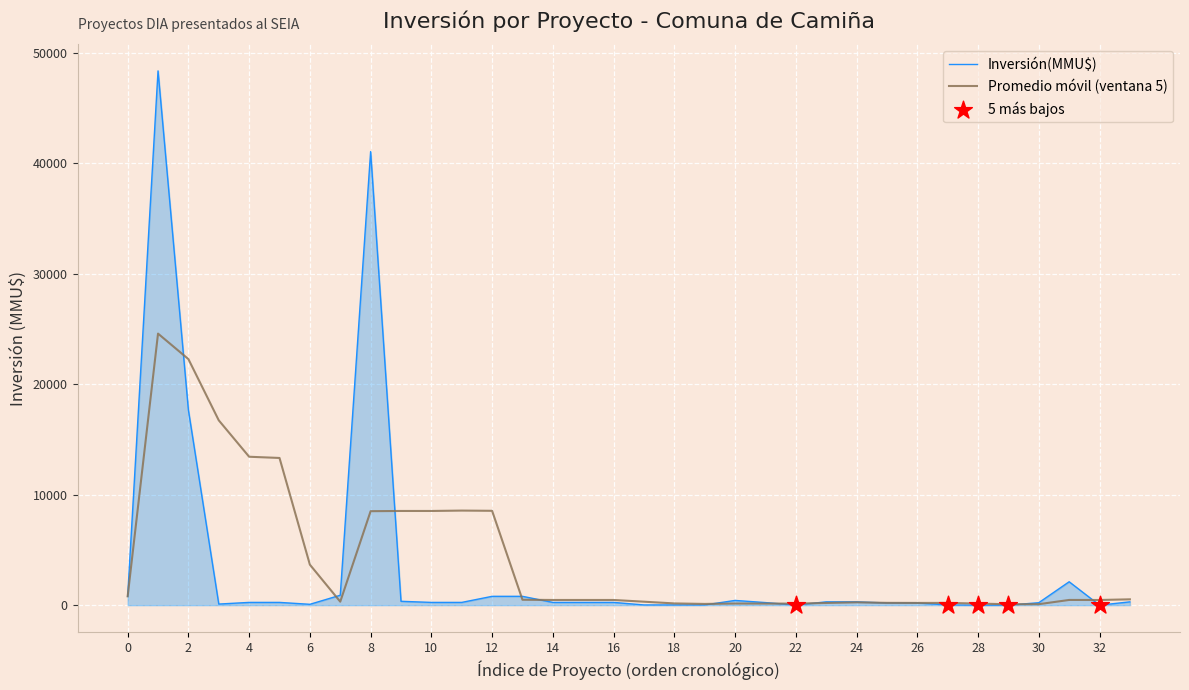

Which series has the largest range (max minus min)?

Inversión(MMU$)